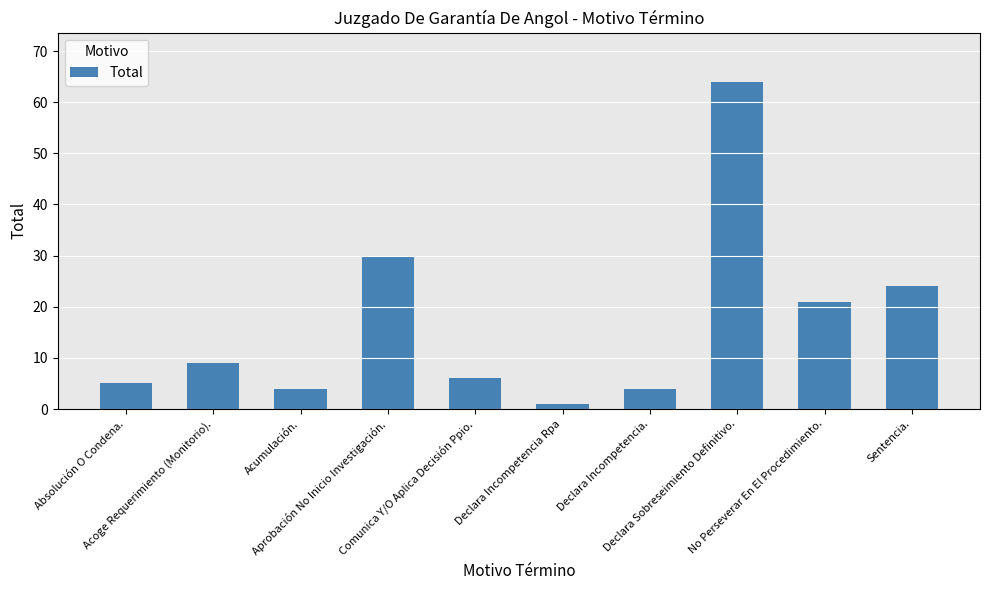

Where is the data nearest to the value 32?

Aprobación No Inicio Investigación.